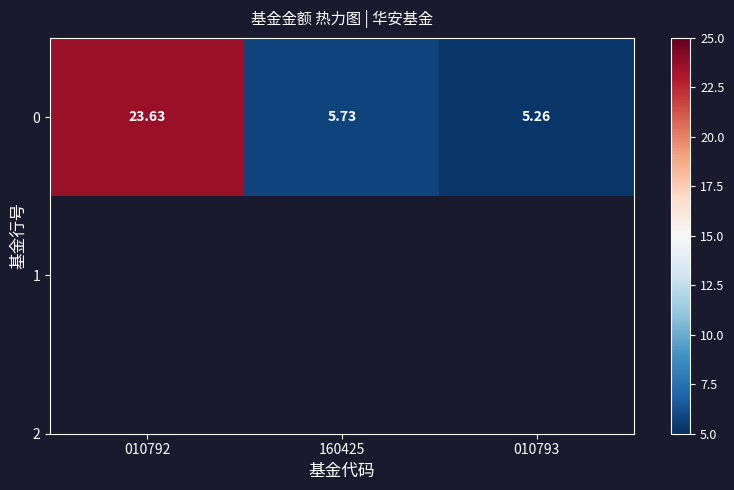

True or false: the data shows 8.3 at 010793.

False